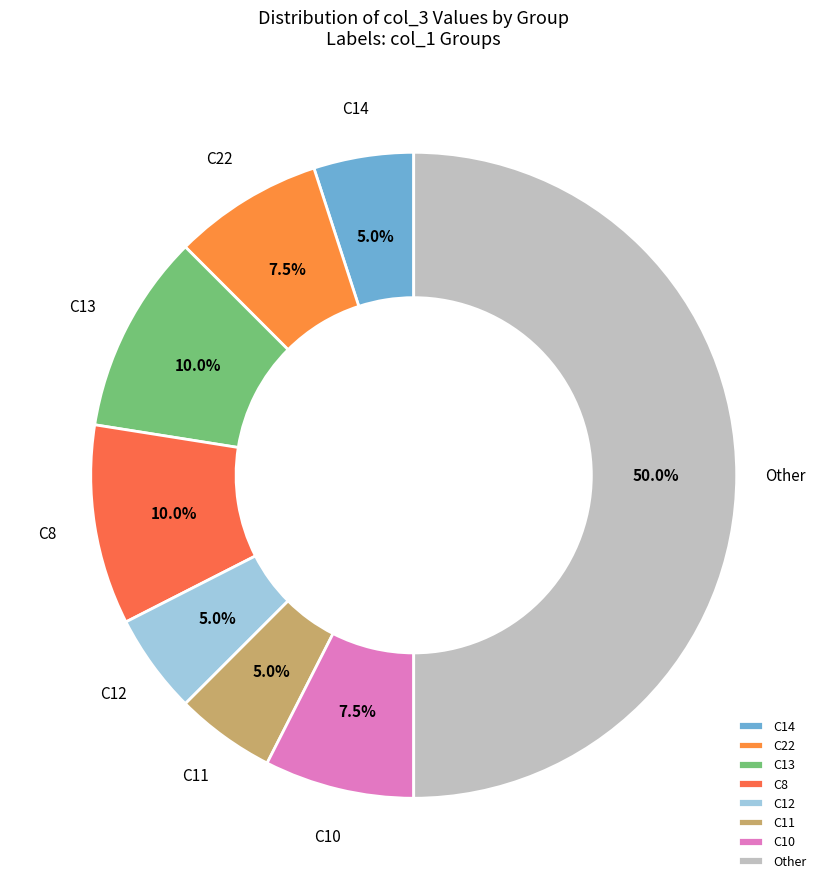

Between C22 and C14, which is larger?

C22